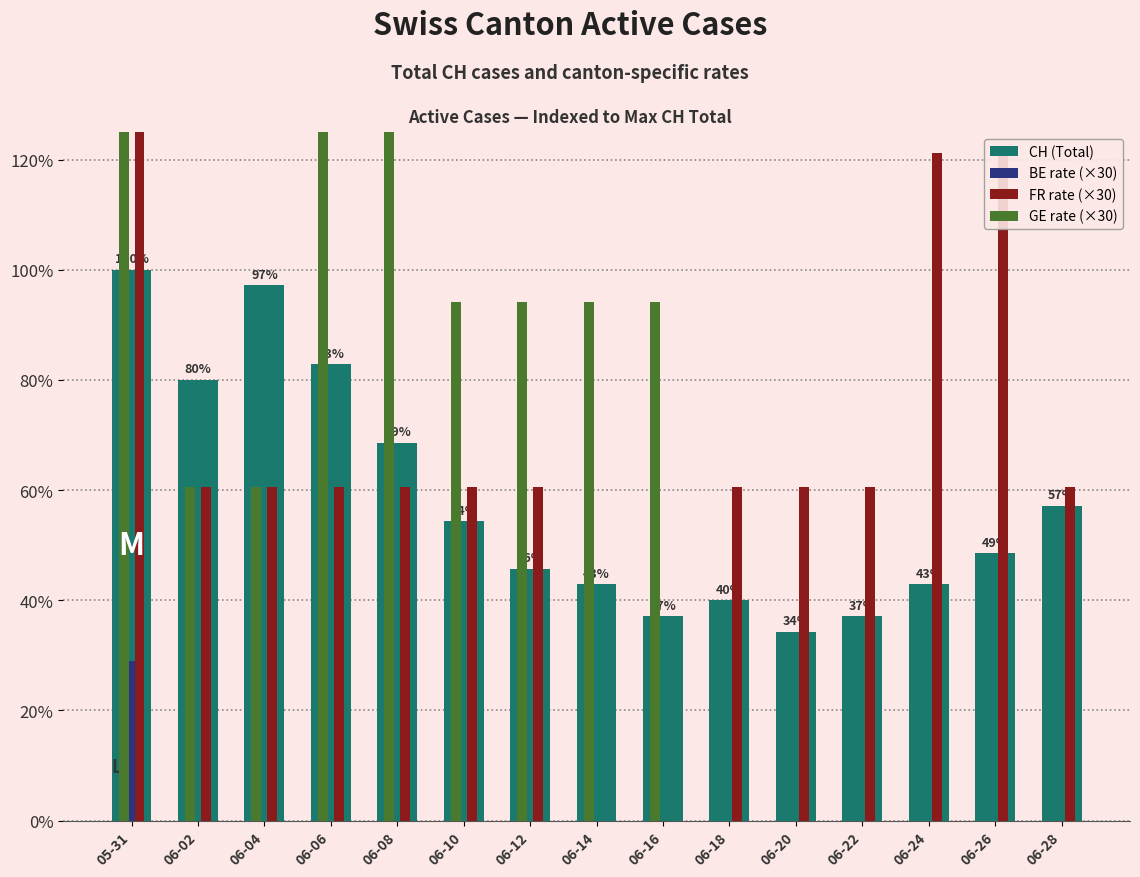

At 06-24, list the series in order from largest to smallest.

FR rate (×30), CH (Total), BE rate (×30), GE rate (×30)